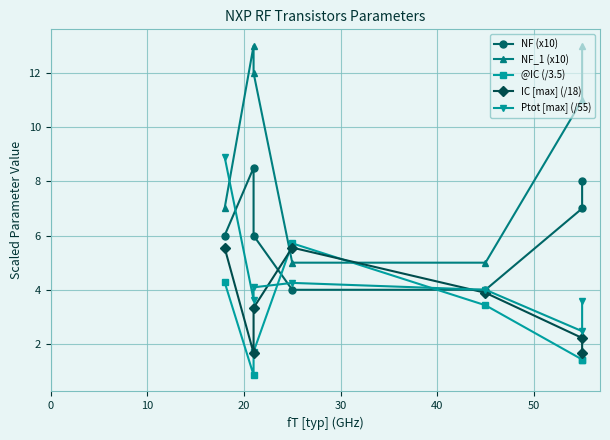

Reading left to right, what are all the values shown in this chart?

NF (x10): 6.0	8.5	6.0	4.0	4.0	7.0	8.0
NF_1 (x10): 7.0	13.0	12.0	5.0	5.0	11.0	13.0
@IC (/3.5): 4.3	0.9	1.7	5.7	3.4	1.4	1.4
IC [max] (/18): 5.6	1.7	3.3	5.6	3.9	2.2	1.7
Ptot [max] (/55): 8.9	3.6	4.1	4.3	4.0	2.5	3.6